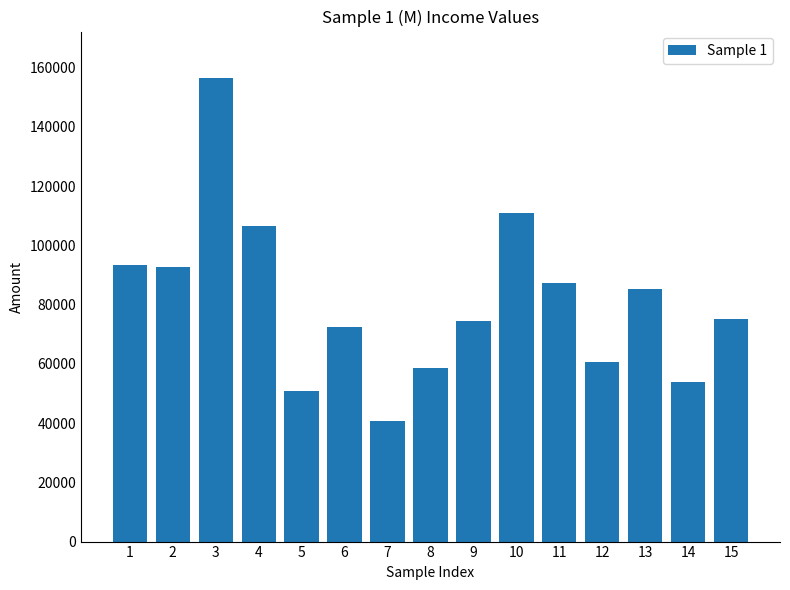

What is the value of the 5th bar from the left?

50910.0